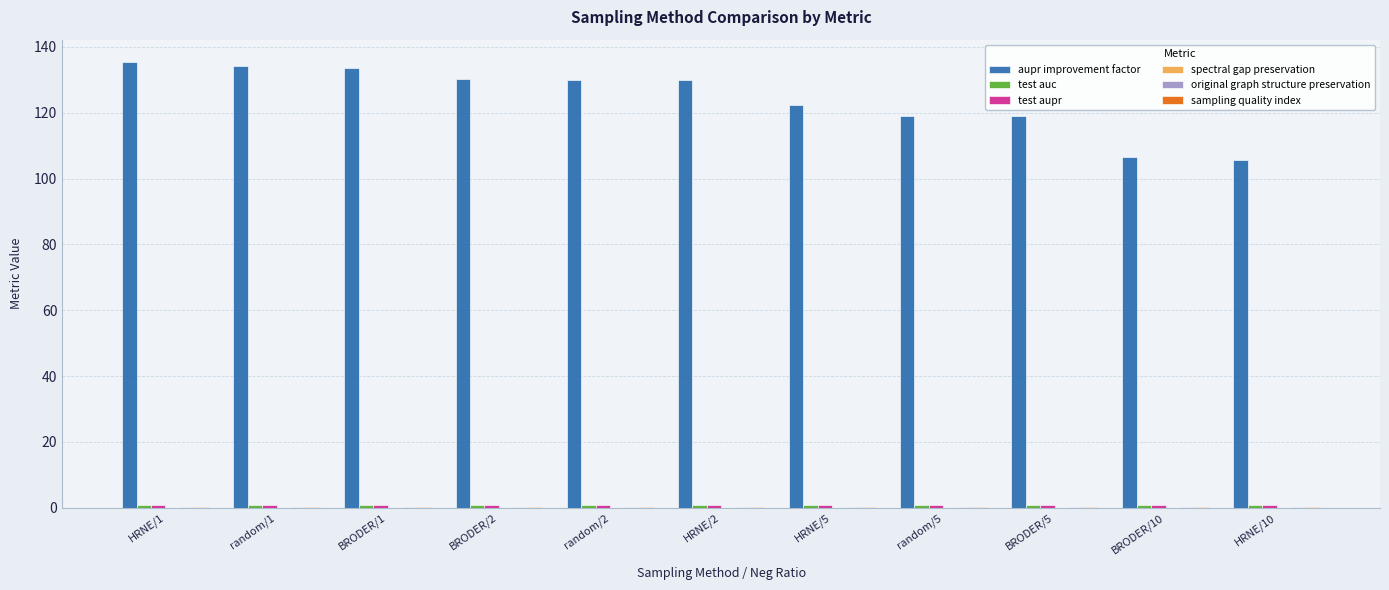

Between HRNE/2 and HRNE/5, which series saw the biggest shift?

aupr improvement factor